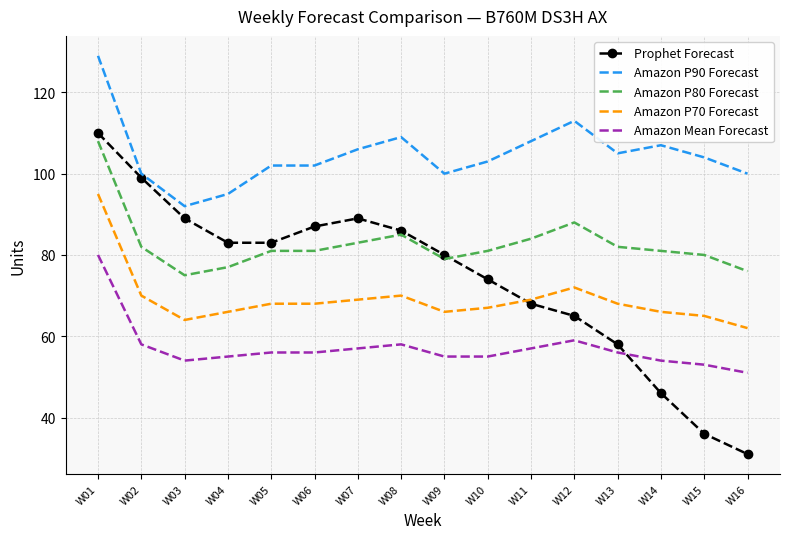

How many intersections are there between Prophet Forecast and Amazon P70 Forecast?

1